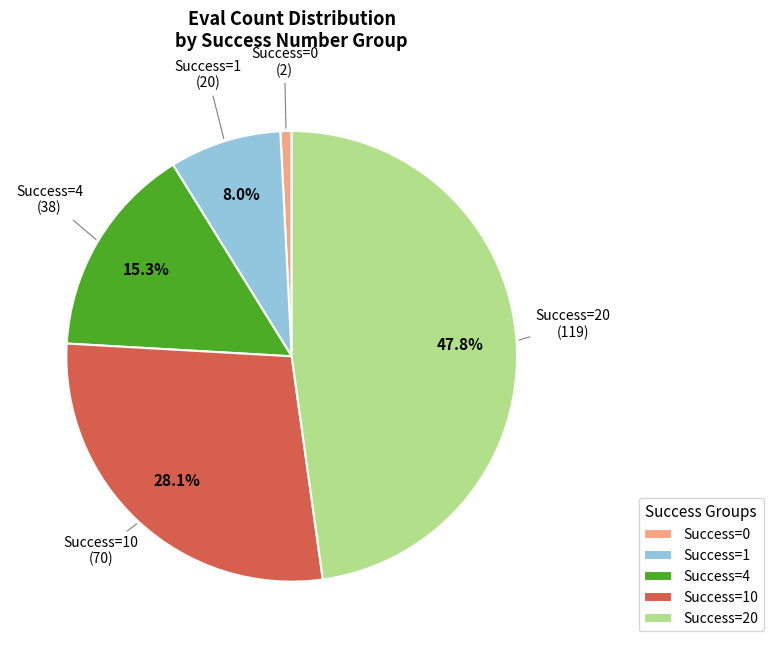

Does Success=1 account for over 50% of the chart?

No